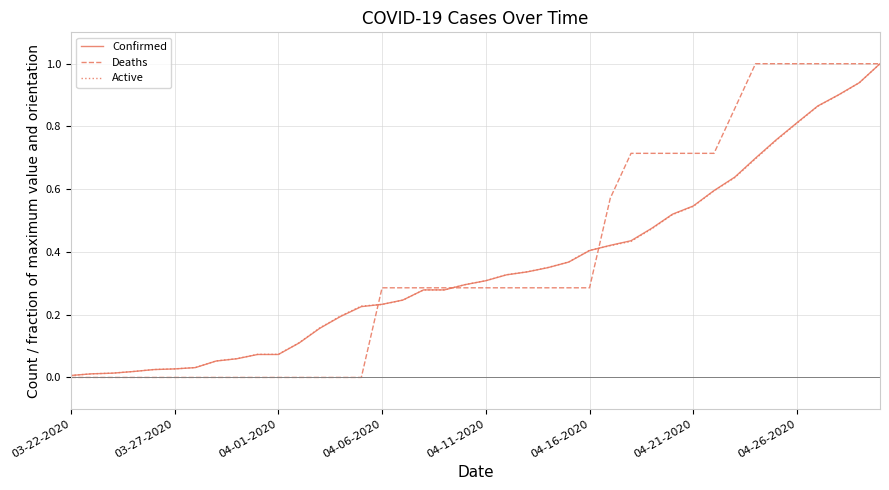

What is the greatest value displayed?

1.0